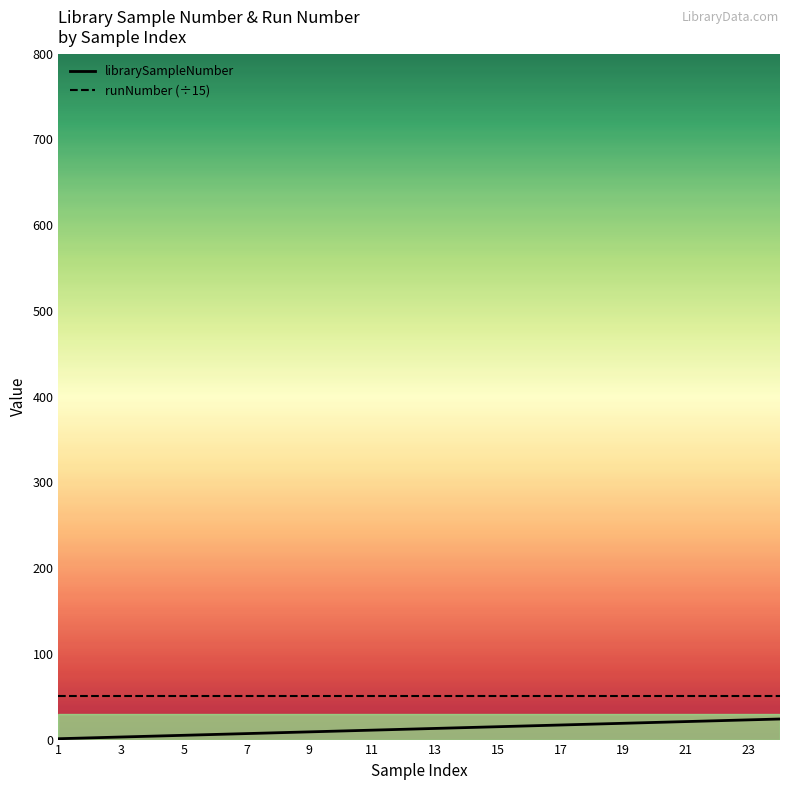

What is the difference between the second highest and second lowest values in the librarySampleNumber series?

21.0